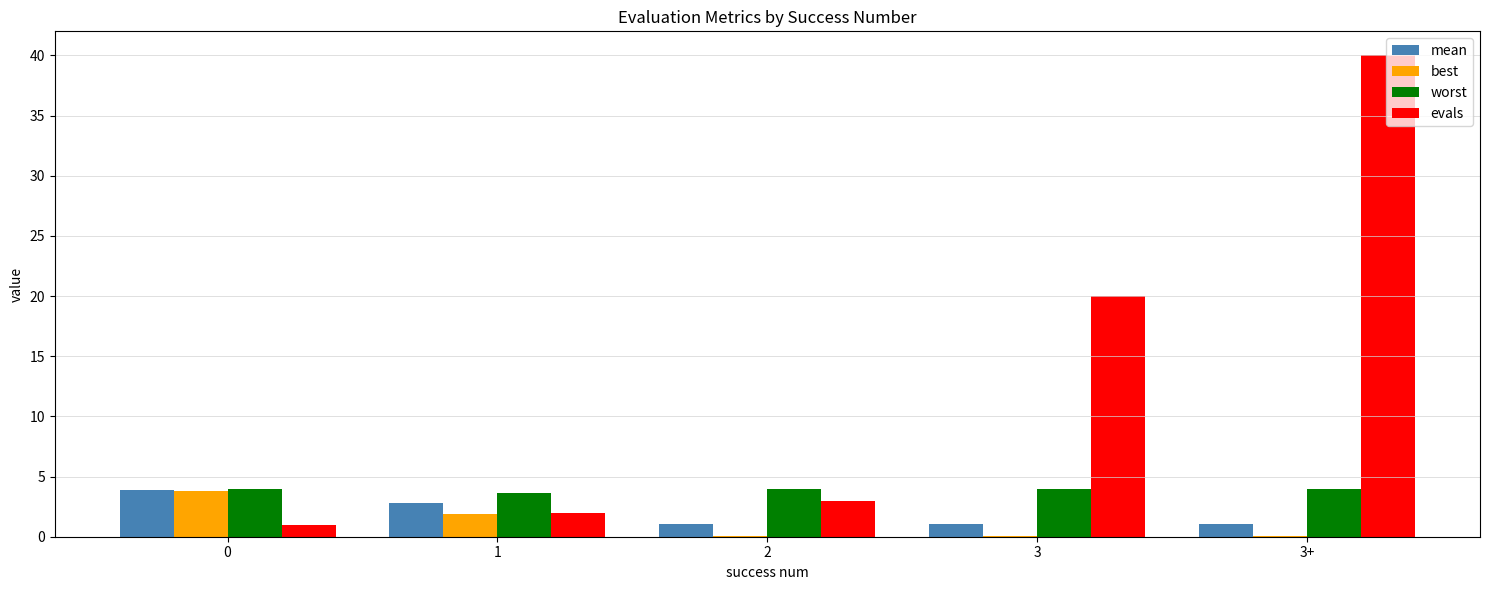

The value of worst at 2 is 6.6. True or false?

False